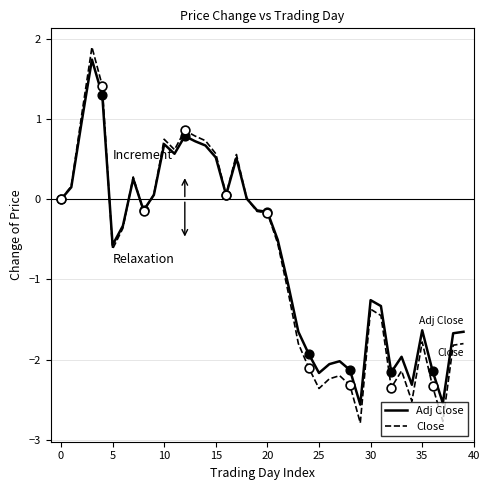

At how many categories does at least one series exceed 1?

3